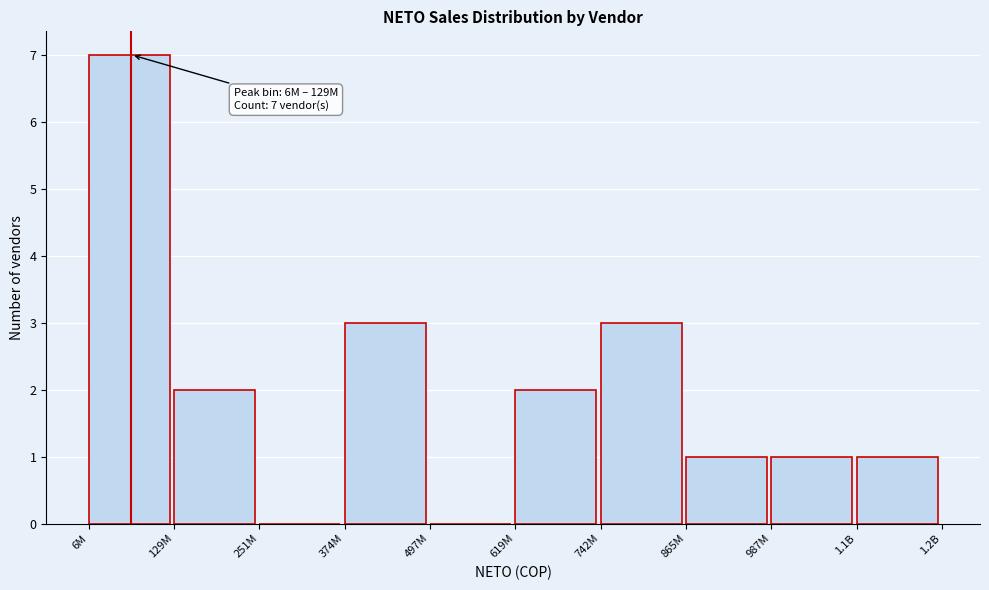

Reading left to right, extract all data points from this chart.

6M=7	129M=2	251M=0	374M=3	497M=0	619M=2	742M=3	865M=1	987M=1	1.1B=1